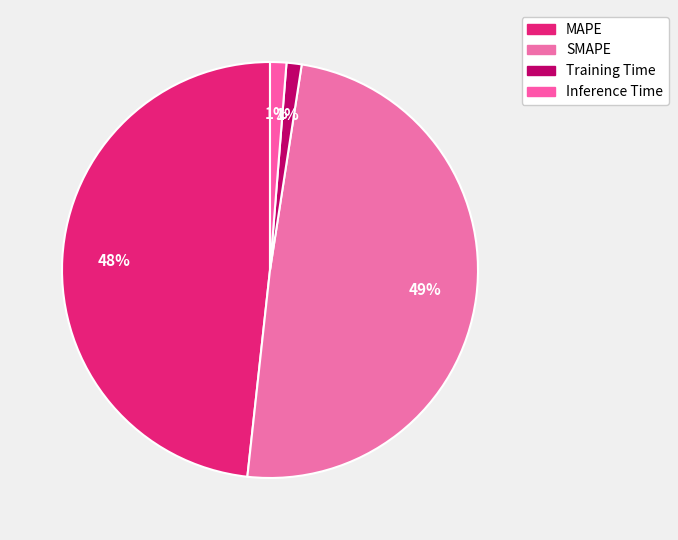

Count the number of slices in the pie.

4